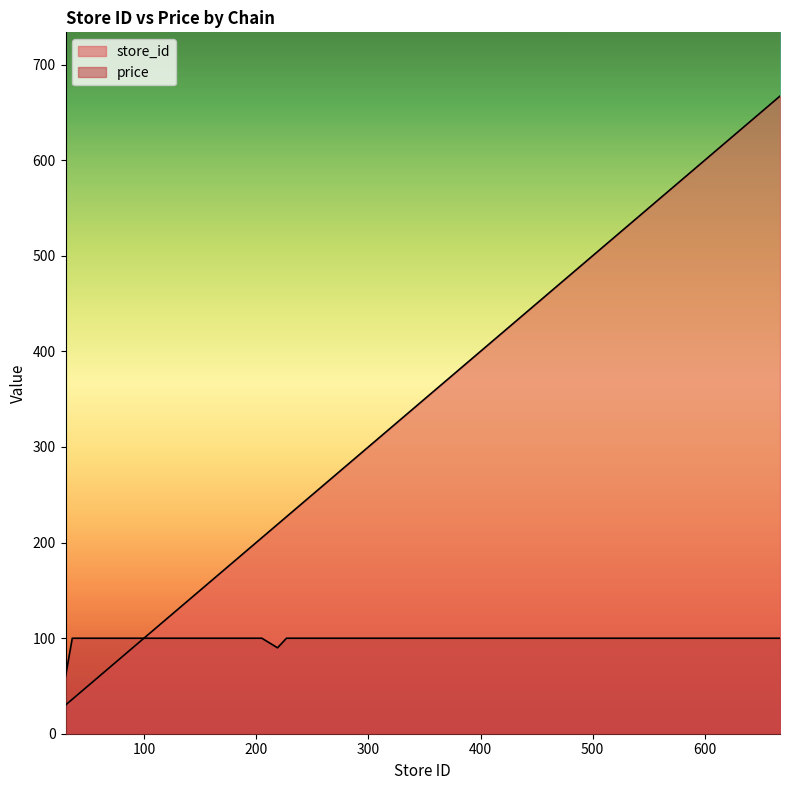

What is the sum of the price values at 36 and 141?

199.8